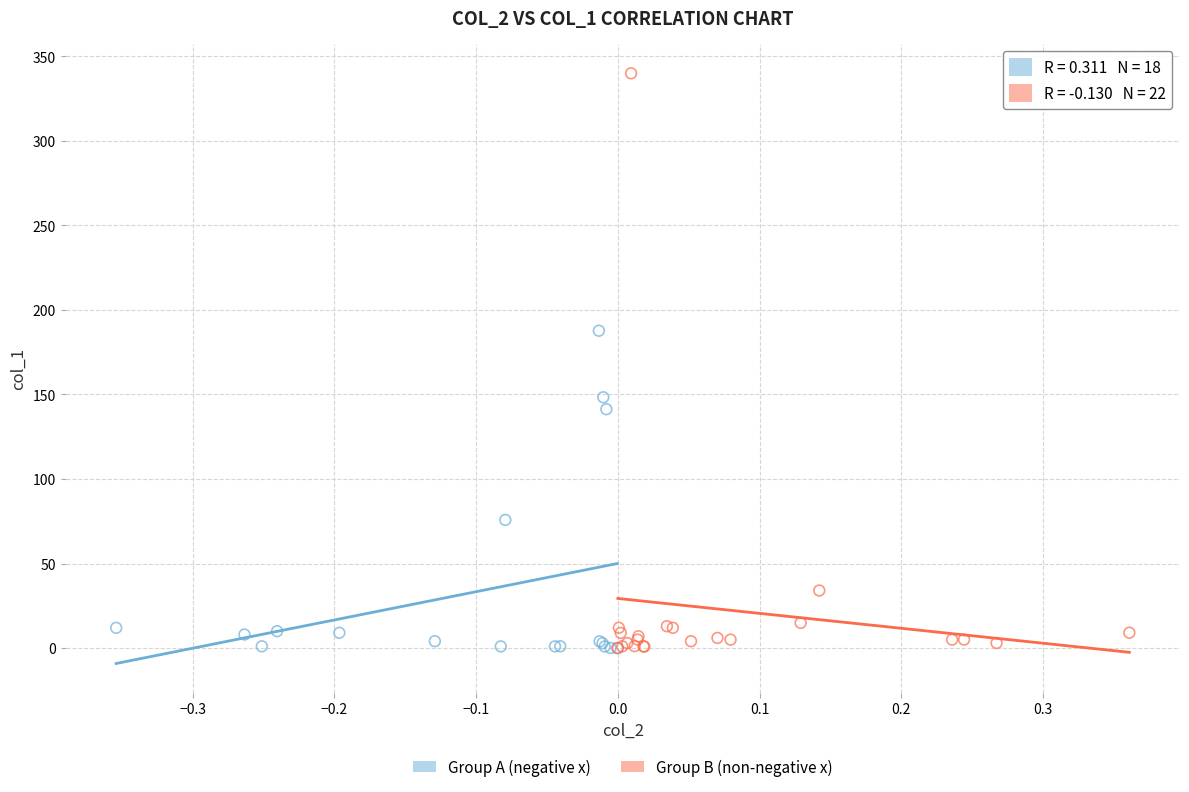

Which series contains the highest Y value?

Group B (non-negative x)